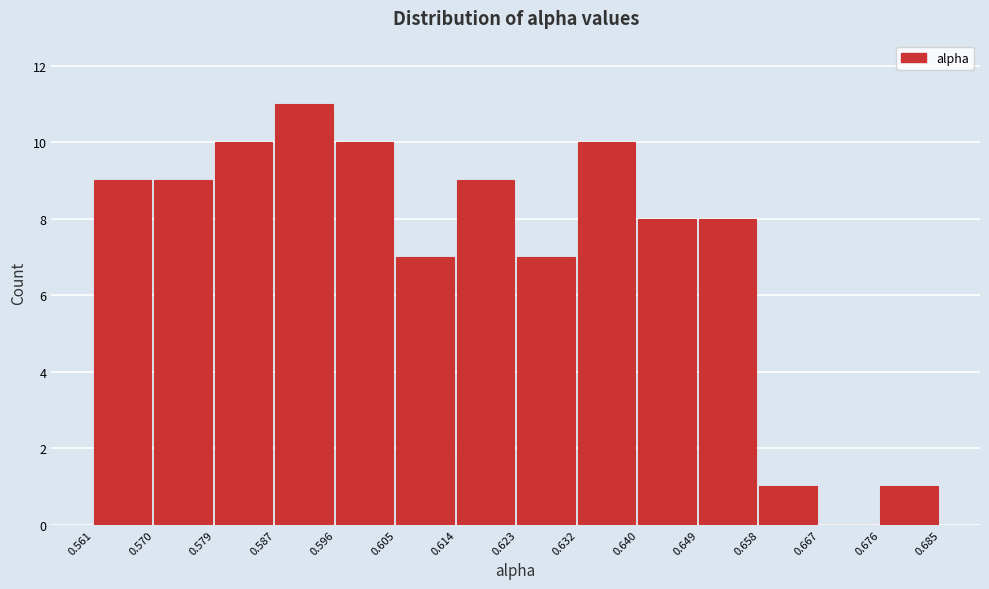

Which range on the x-axis has the tallest bar?

0.587 to 0.596